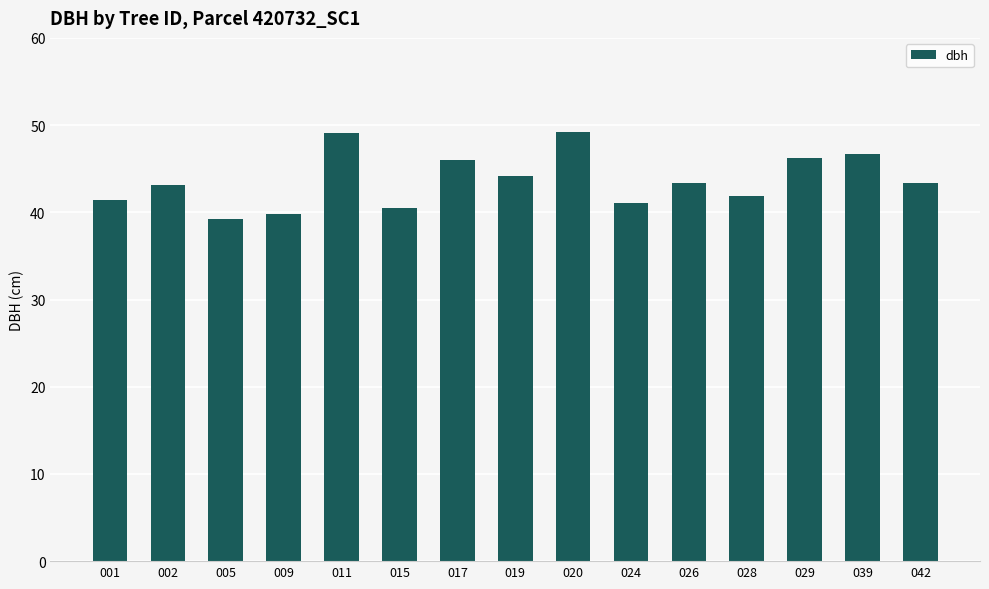

What is the difference between the maximum and second lowest values?

9.4